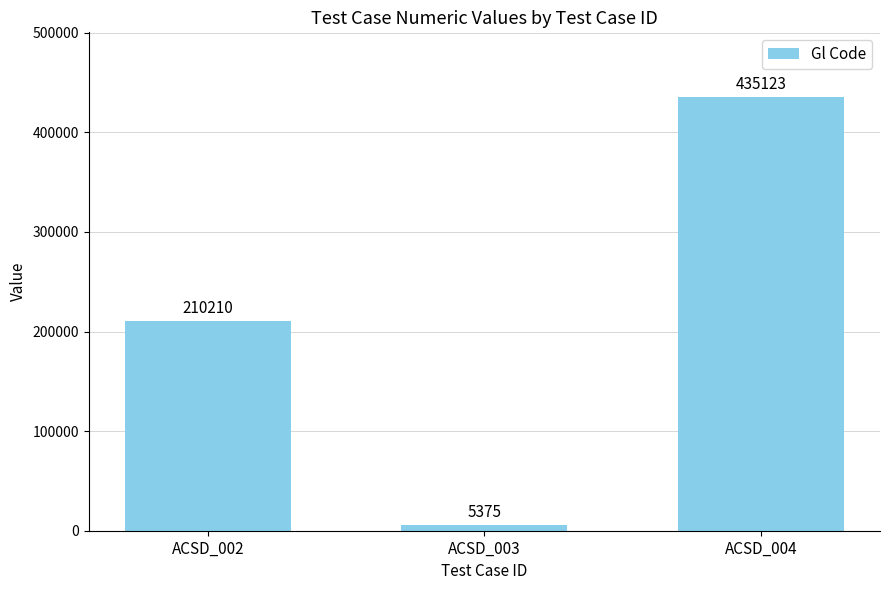

How many values are between 5375 and 435123?

3